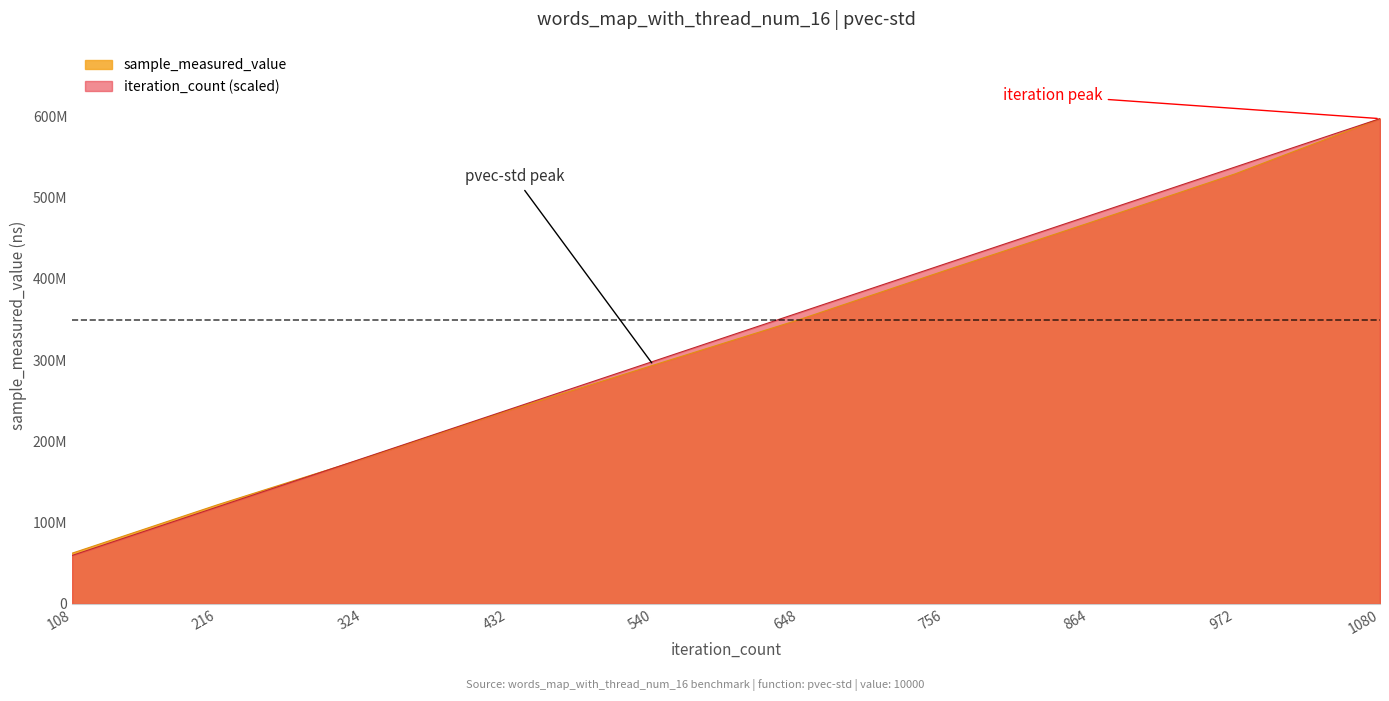

How many values in the iteration_count series are below 358349068?

5